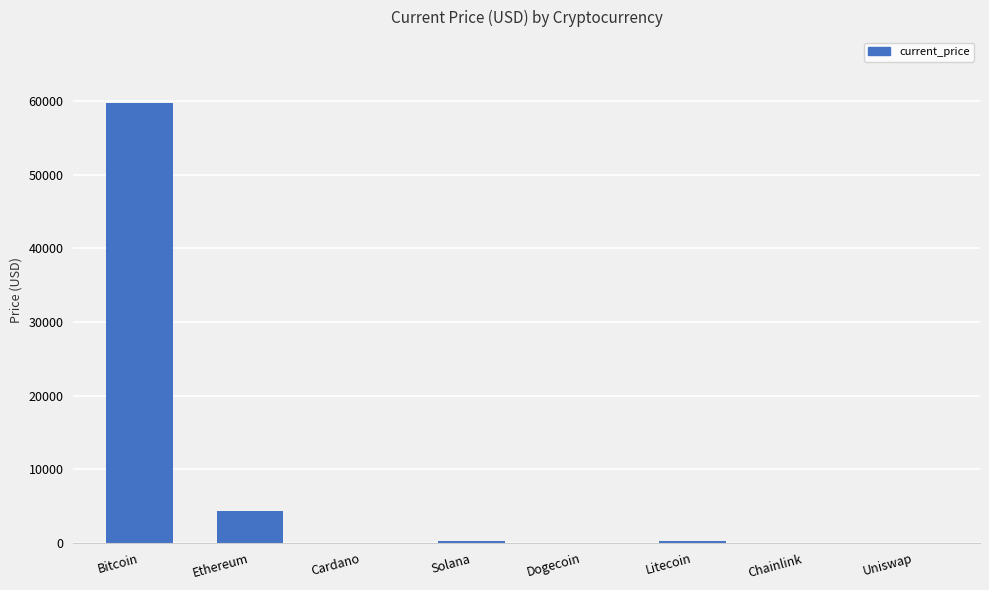

What is the maximum value shown in the chart?

59749.0